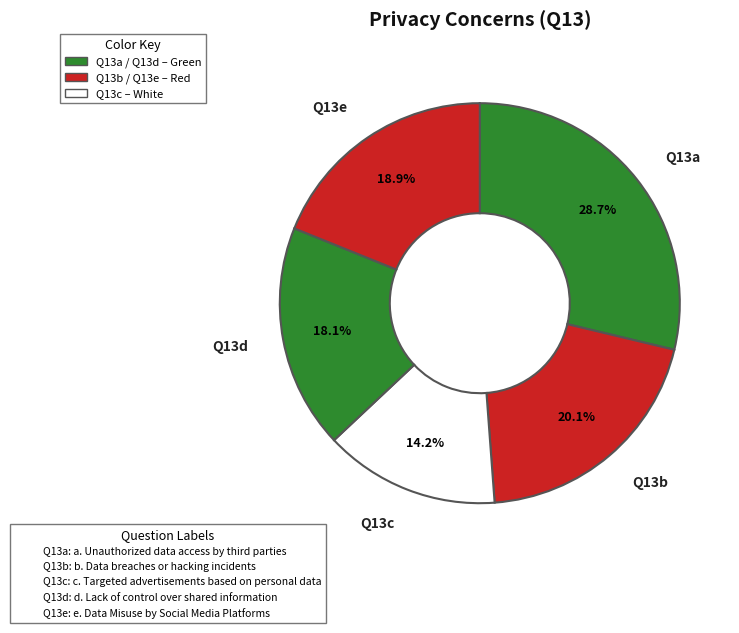

What is the total percentage of Q13b and Q13c?

34.3%